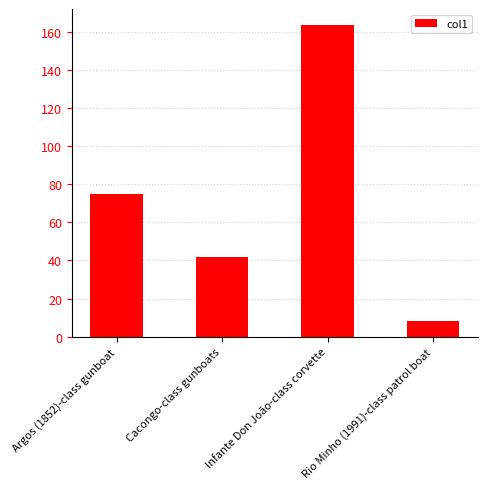

What is the label of the 1st bar from the right?

Rio Minho (1991)-class patrol boat